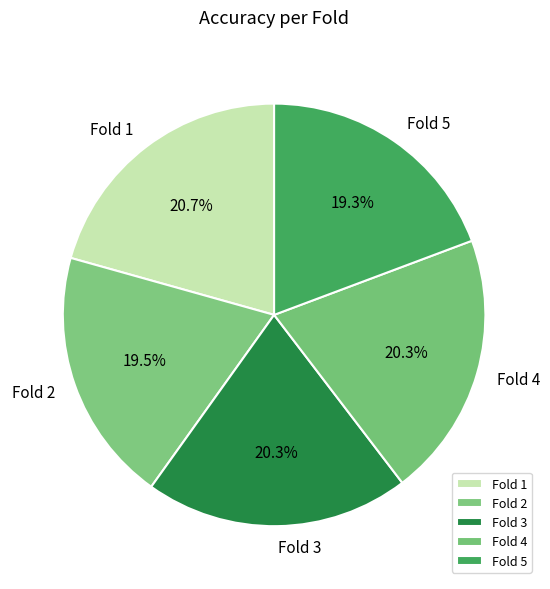

What is the total percentage of Fold 1 and Fold 4?

41.0%